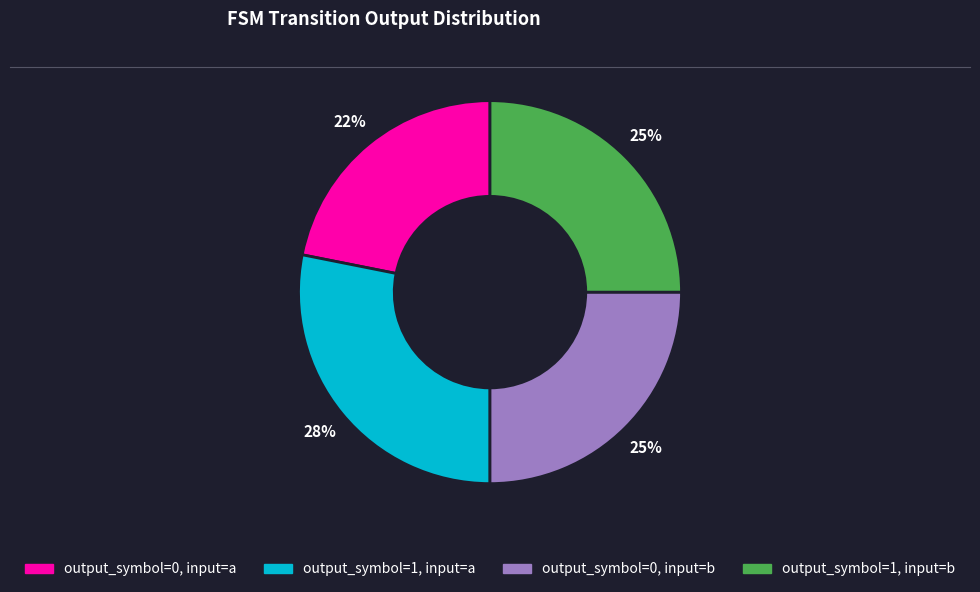

What is the largest slice in the pie chart?

output_symbol=1, input=a